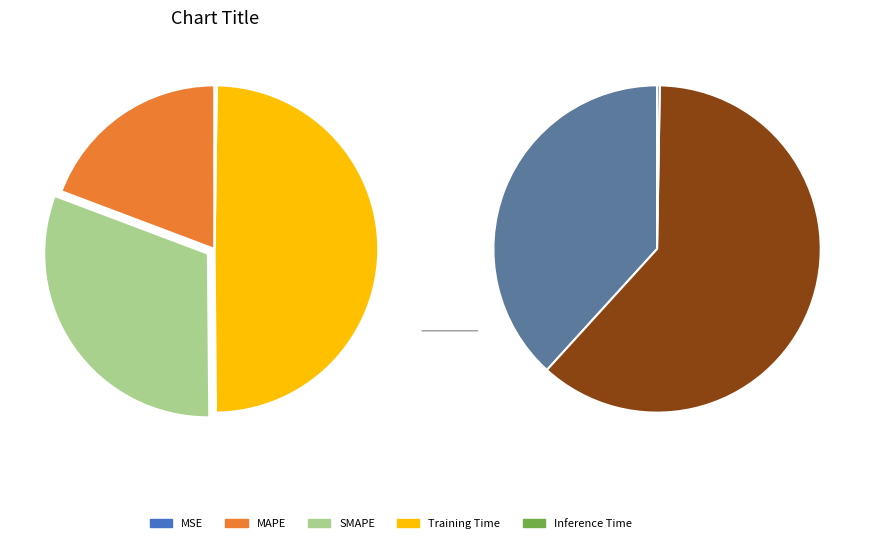

To the nearest percent, what portion does SMAPE represent?

31%